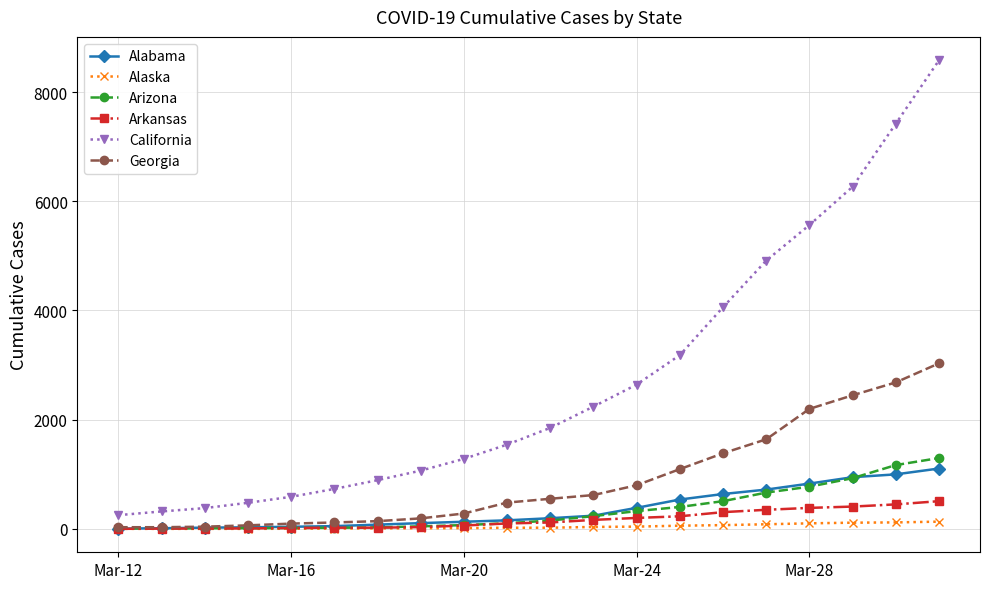

List the series in order of their peak value, lowest first.

Alaska, Arkansas, Alabama, Arizona, Georgia, California